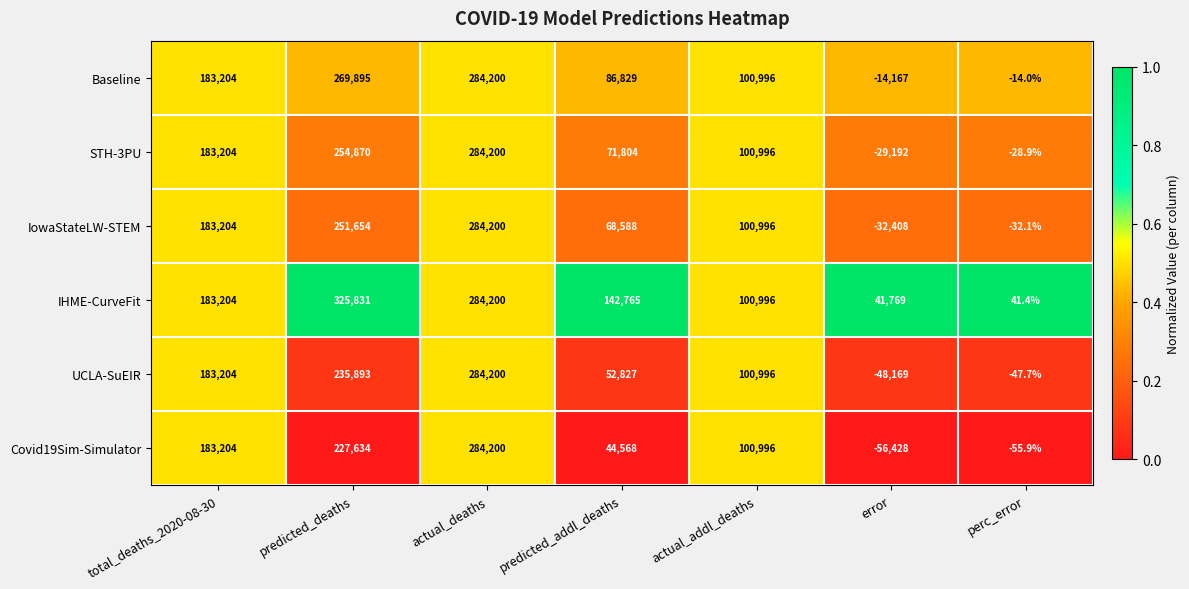

What is the maximum value shown in the chart?

325831.0